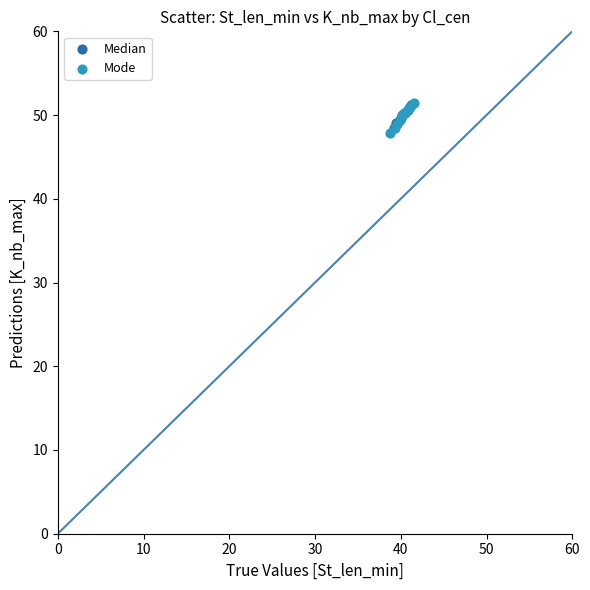

Which series has the widest spread of Y values?

Mode